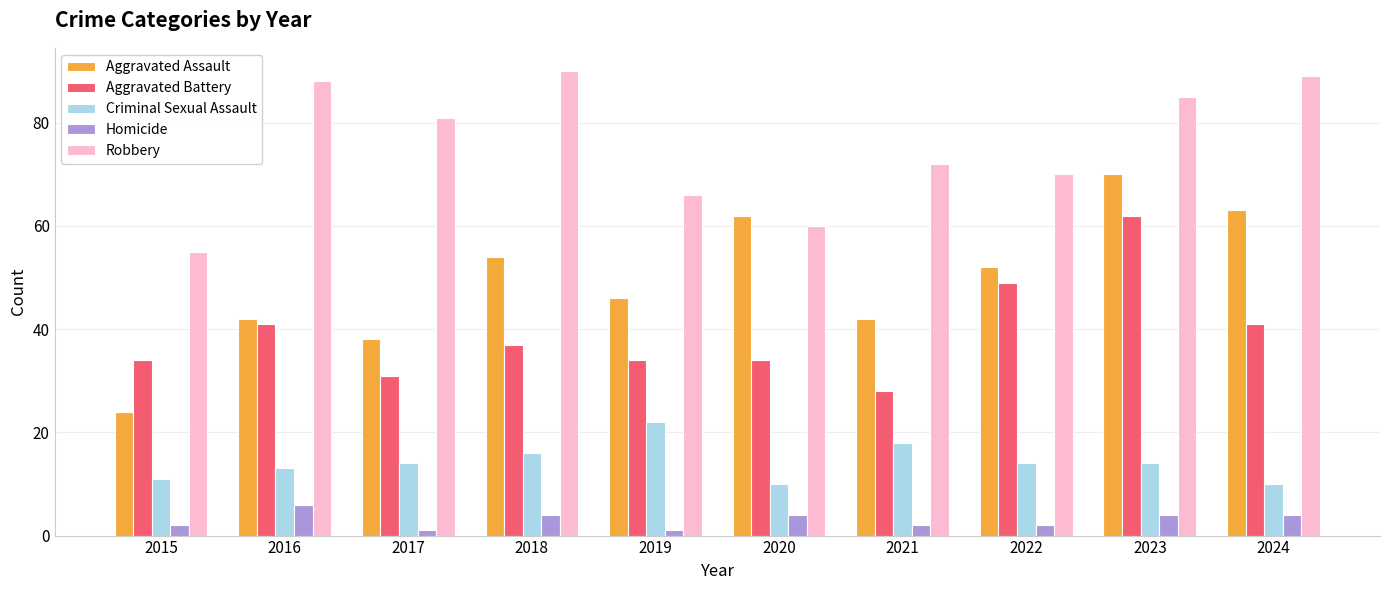

What is the sum of the Aggravated Battery values at 2024 and 2018?

78